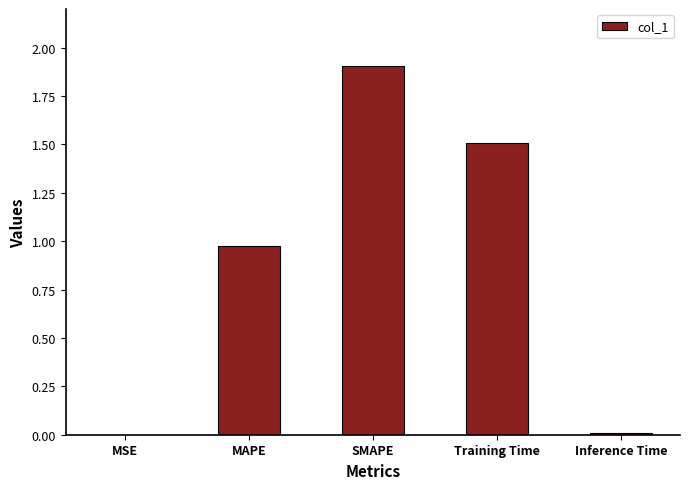

What is the sum of all values?

4.4